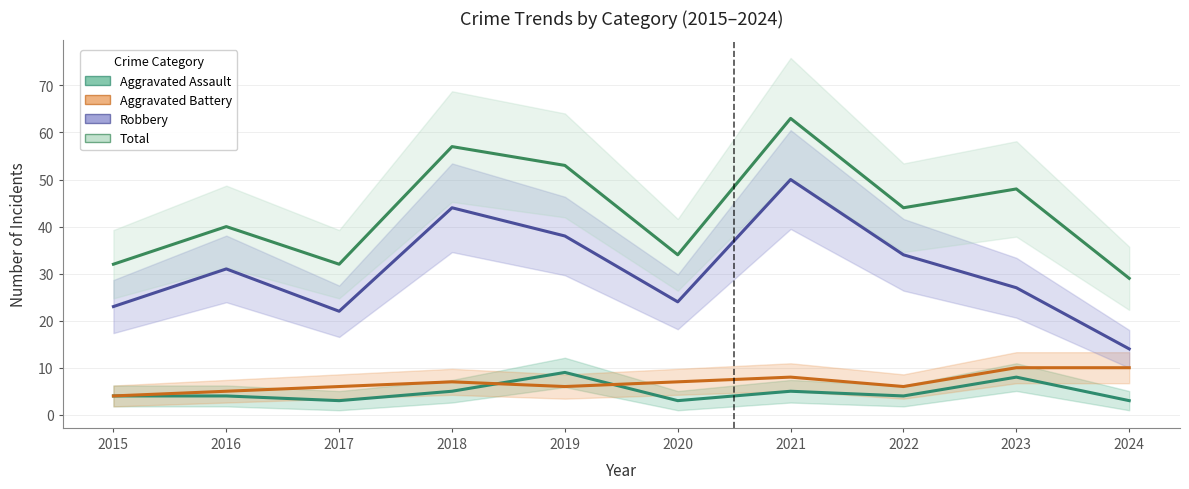

How many data points in Total are less than 44?

5